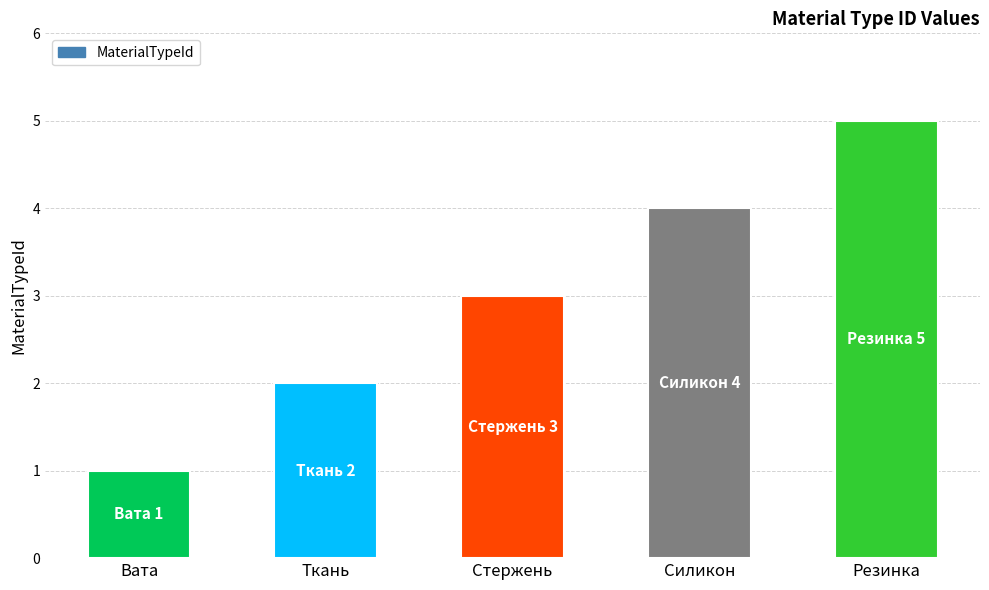

Read the value at Ткань.

2